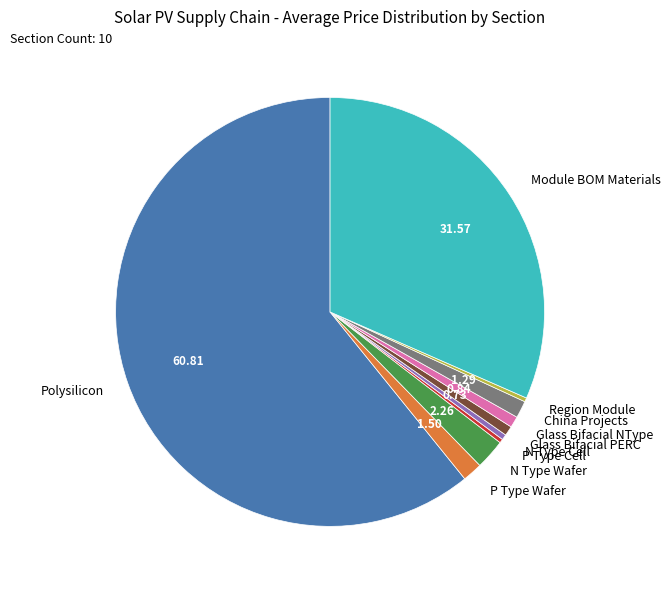

How many slices are in this pie chart?

10